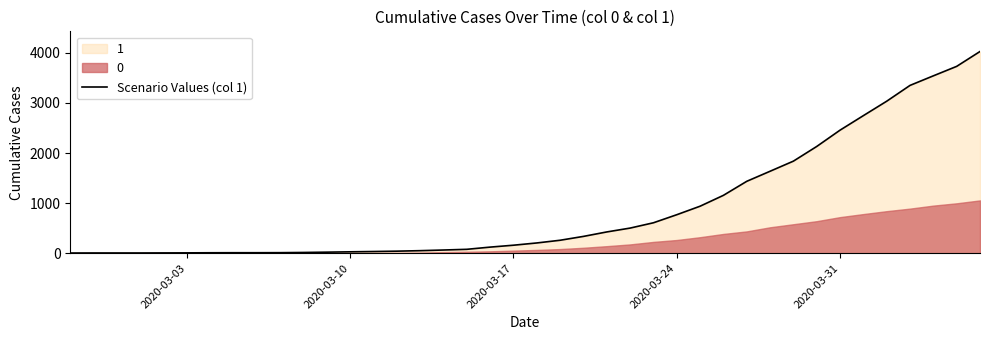

Which label corresponds to the smallest value in the chart?

2020-03-03